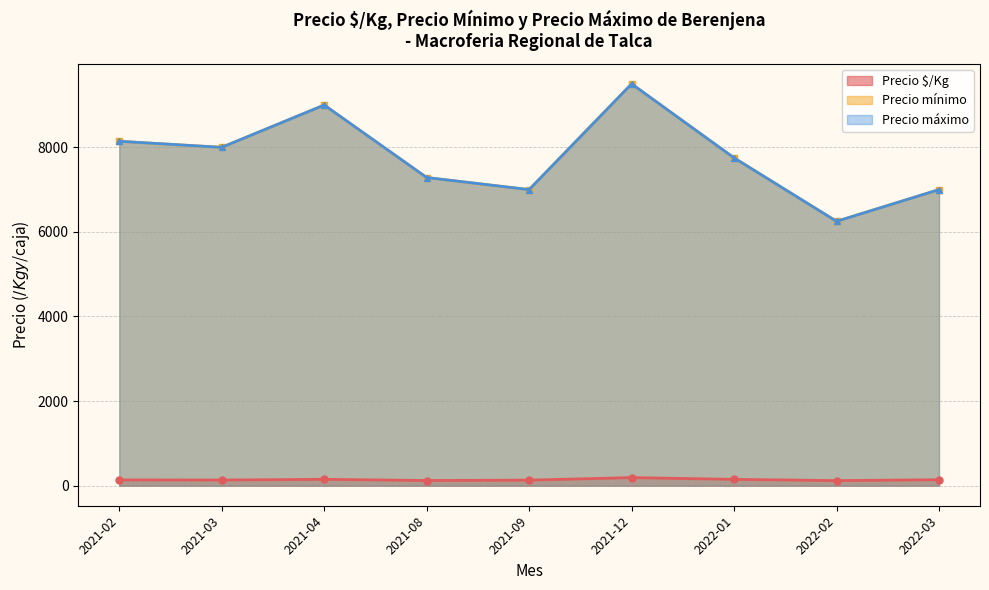

What are all the series names shown in the legend?

Precio $/Kg, Precio mínimo, Precio máximo